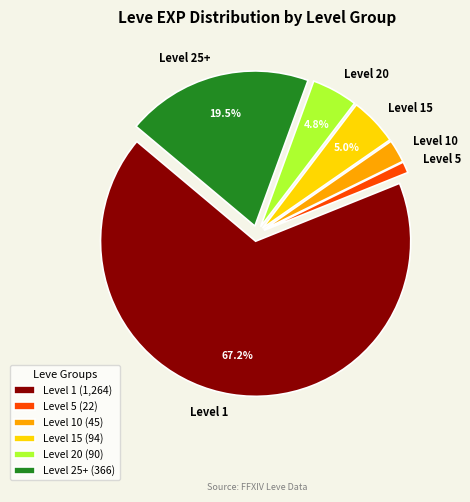

Does Level 25+ account for over 50% of the chart?

No